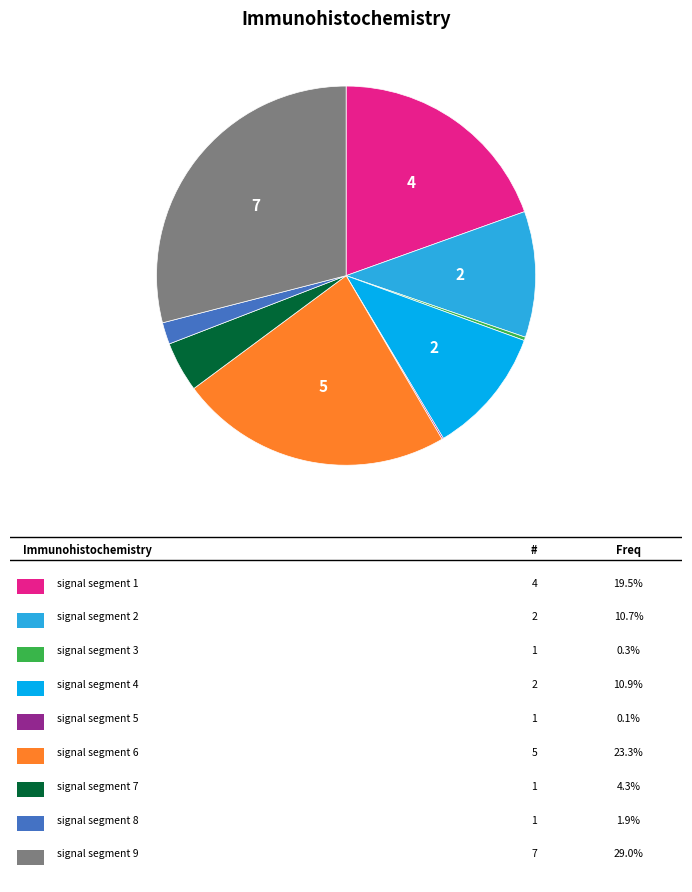

Is there any slice that represents more than half of the pie?

No